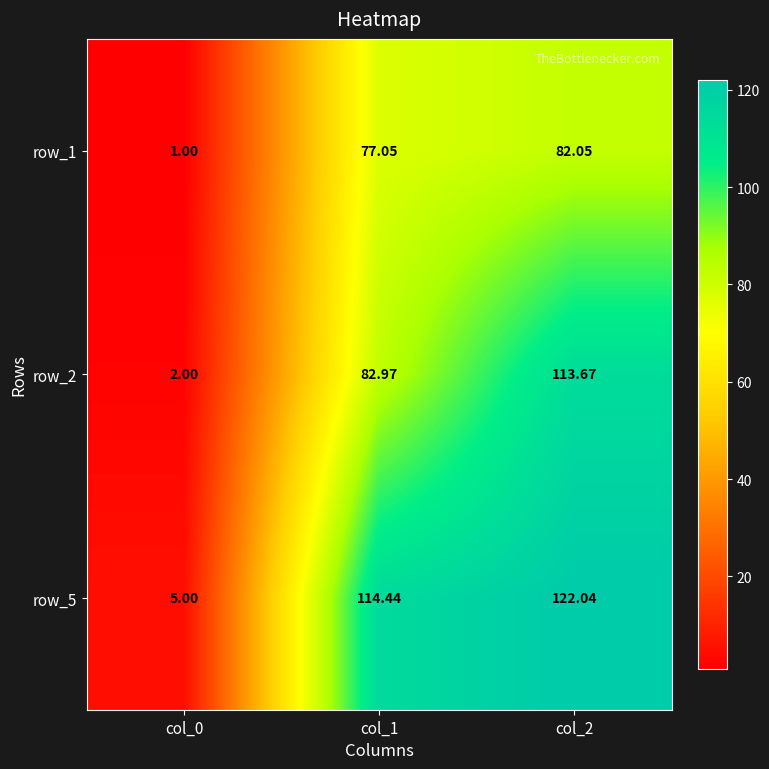

How many series are shown in this chart?

3